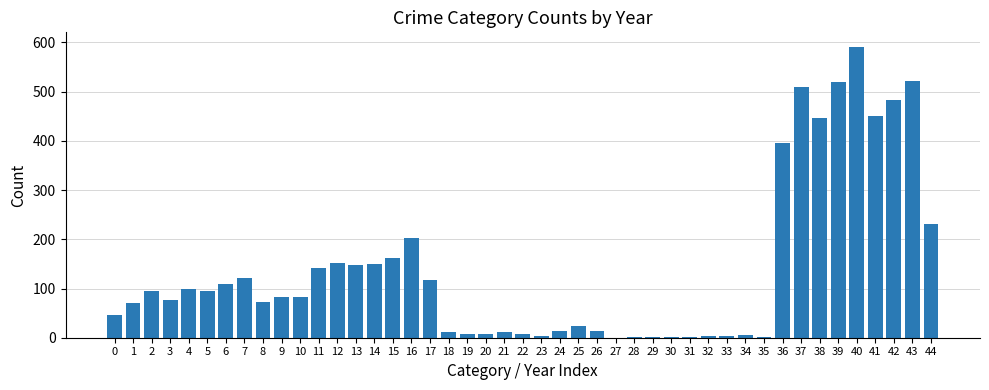

The chart shows a value of 8 at 19. True or false?

True